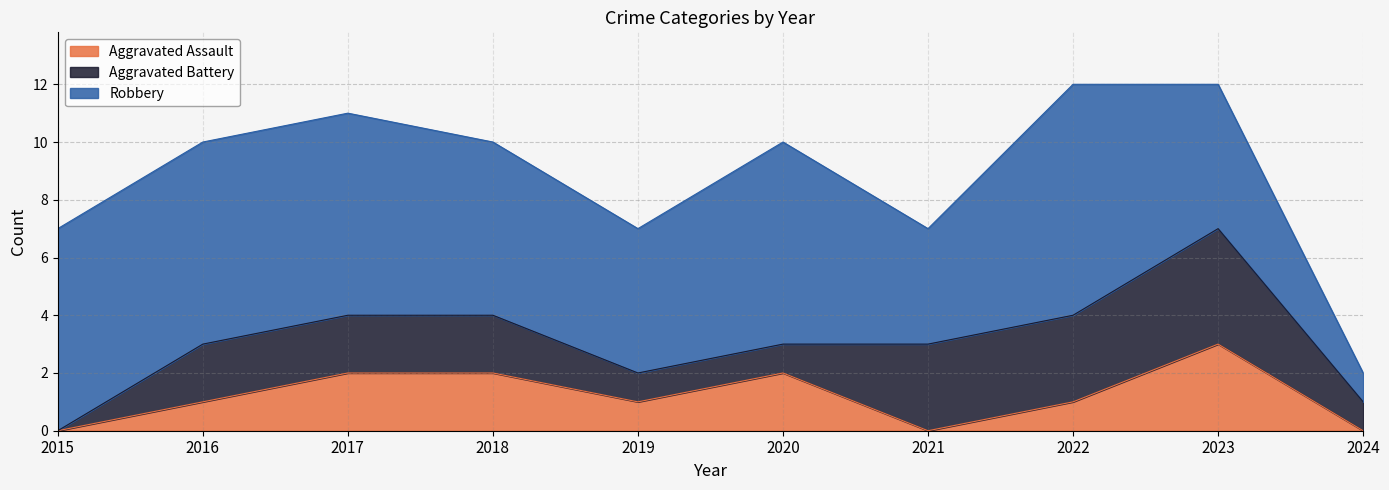

In Aggravated Assault, how many points are higher than both neighbors (excluding endpoints)?

2